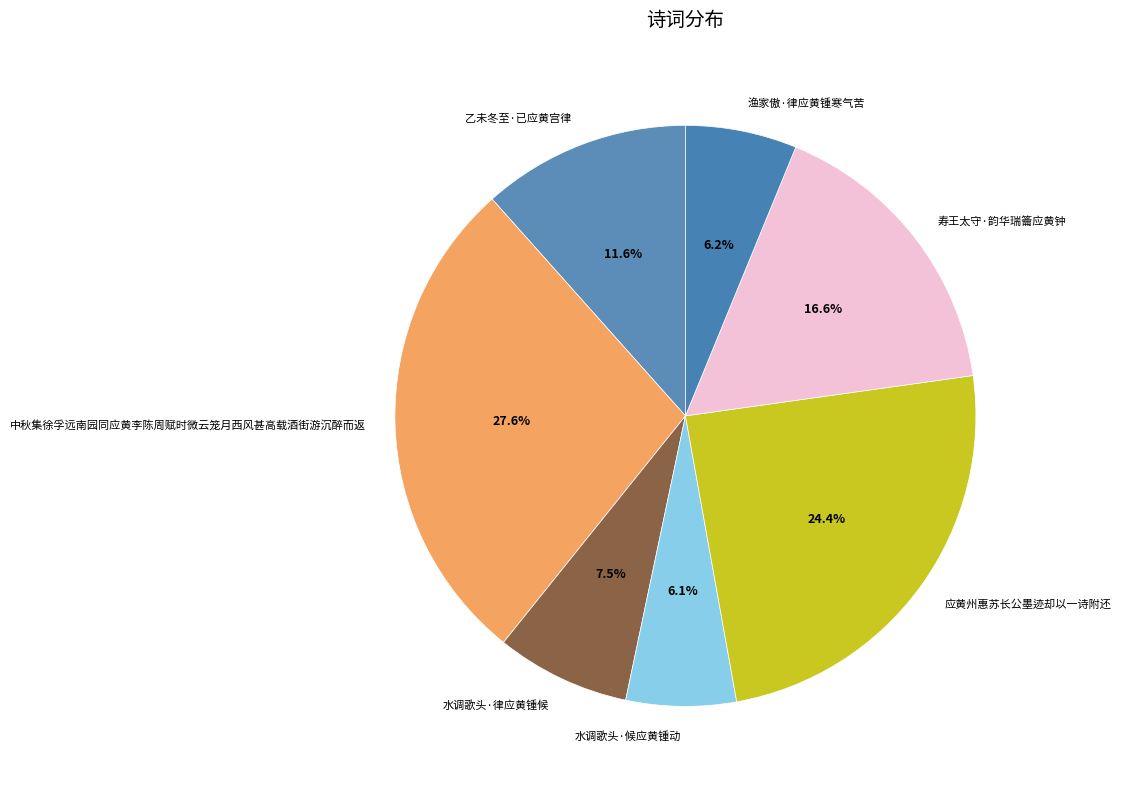

Do 乙未冬至·已应黄宫律 and 水调歌头·律应黄锺候 together represent more than half of the pie?

No